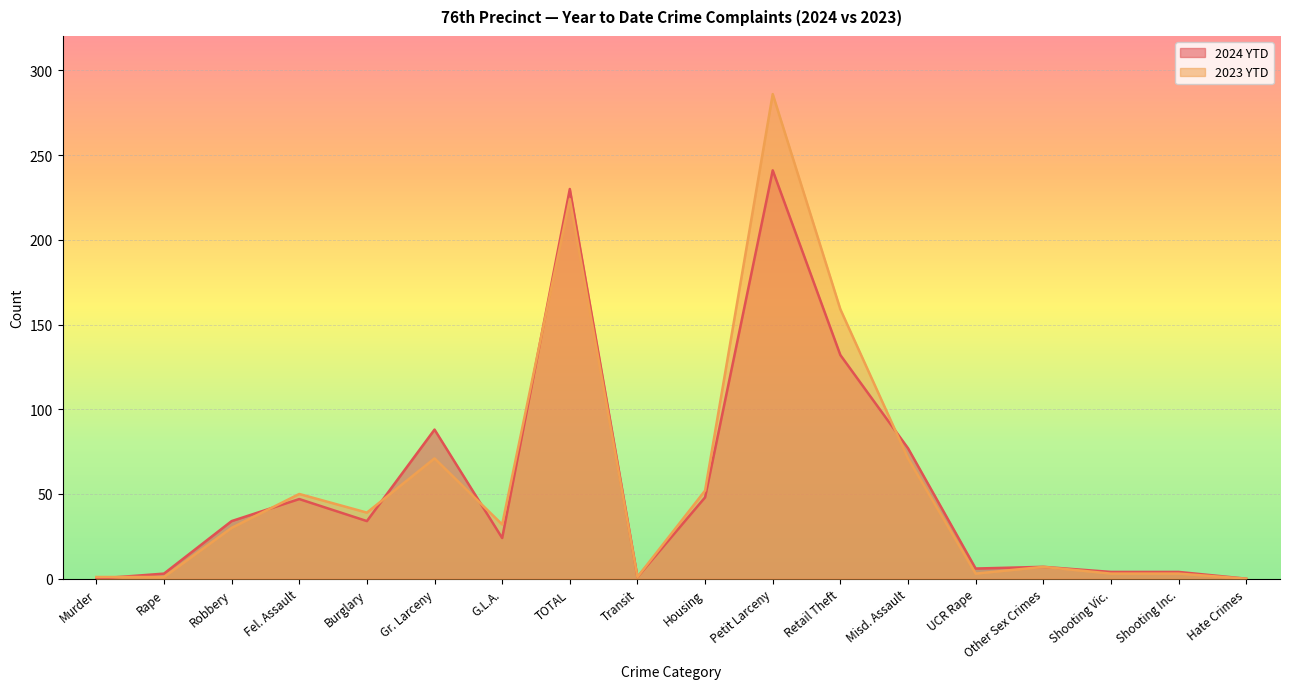

What is the average value of the 2024 YTD series?

54